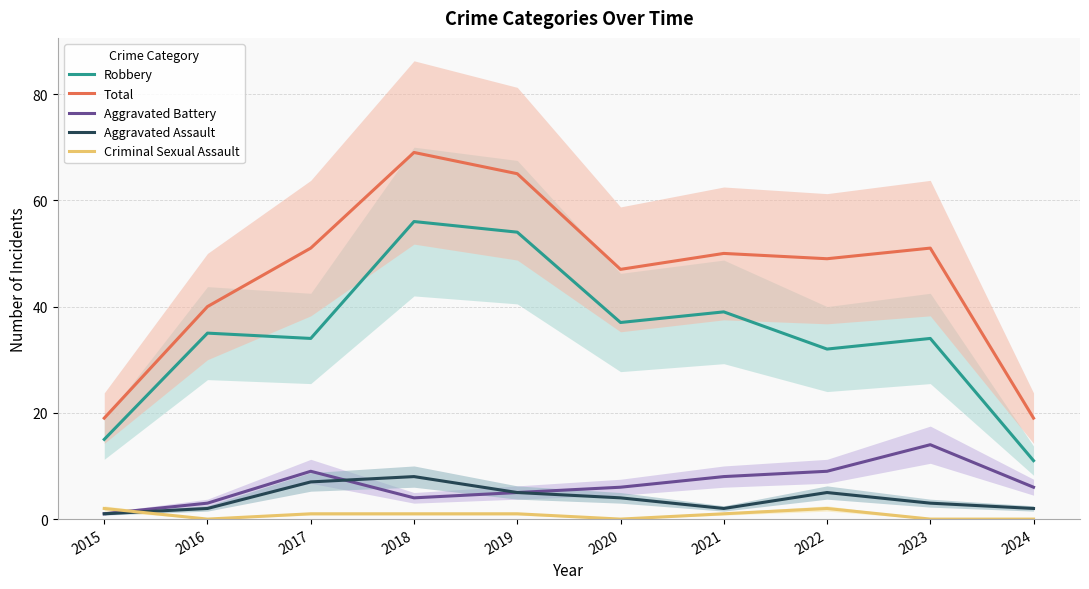

The value of Aggravated Assault at 2018 is 12. True or false?

False